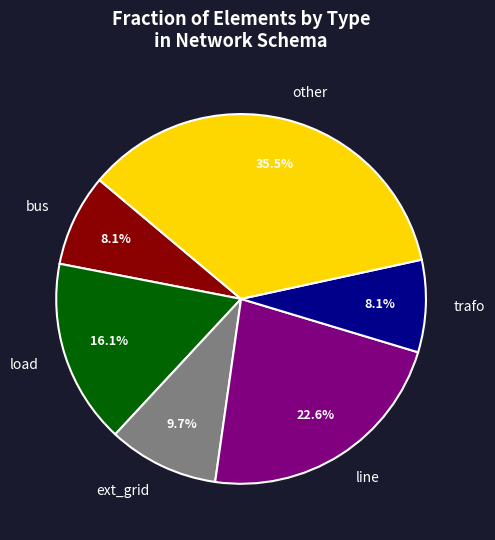

How much of the chart is everything except line?

77.4%